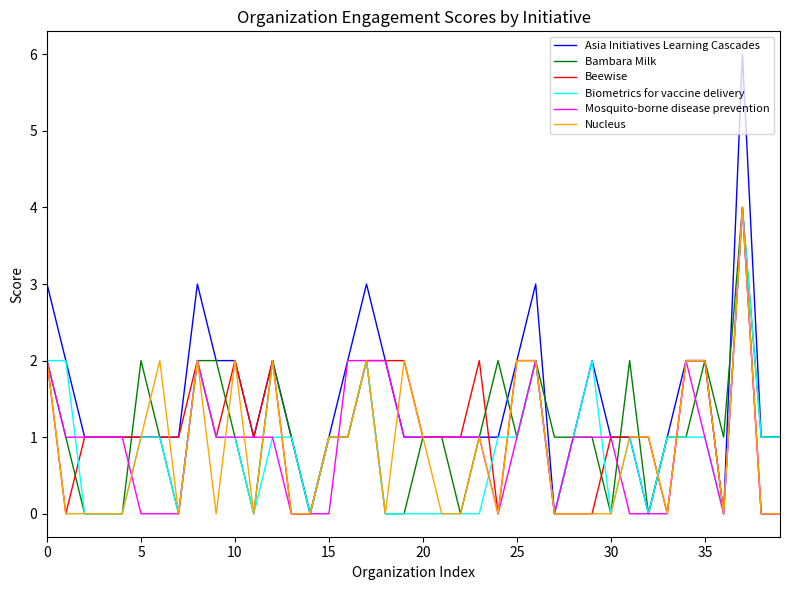

Count the Beewise values in the range 0 to 2.

39